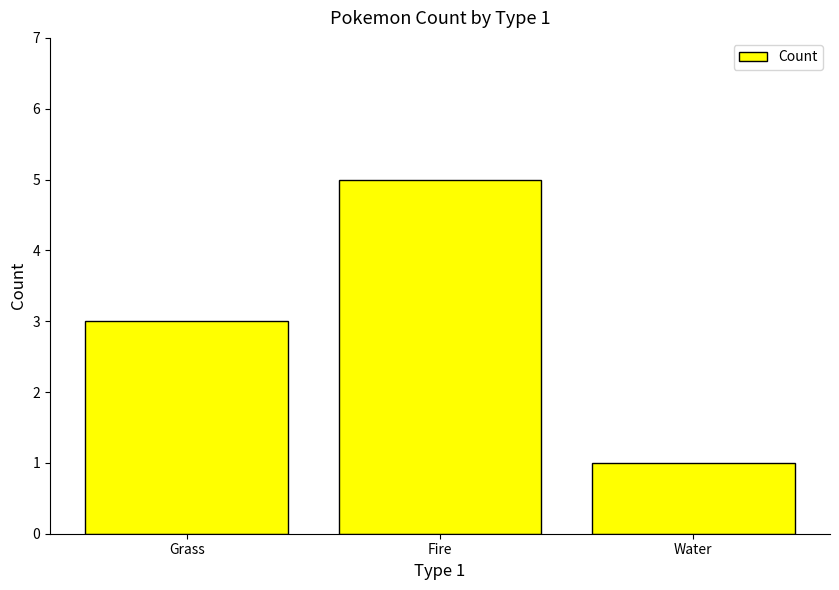

What is the greatest value displayed?

5